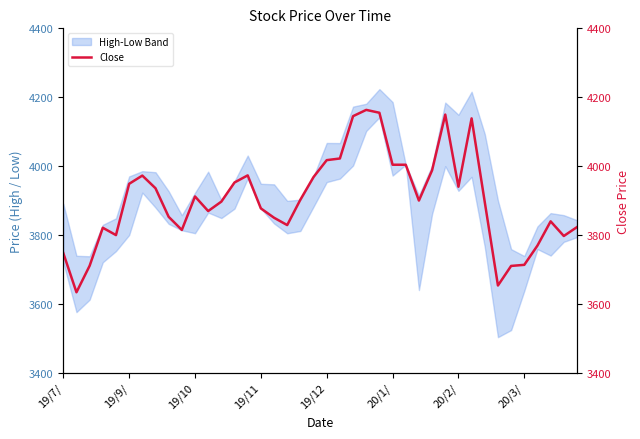

How many lines are shown in the chart?

2